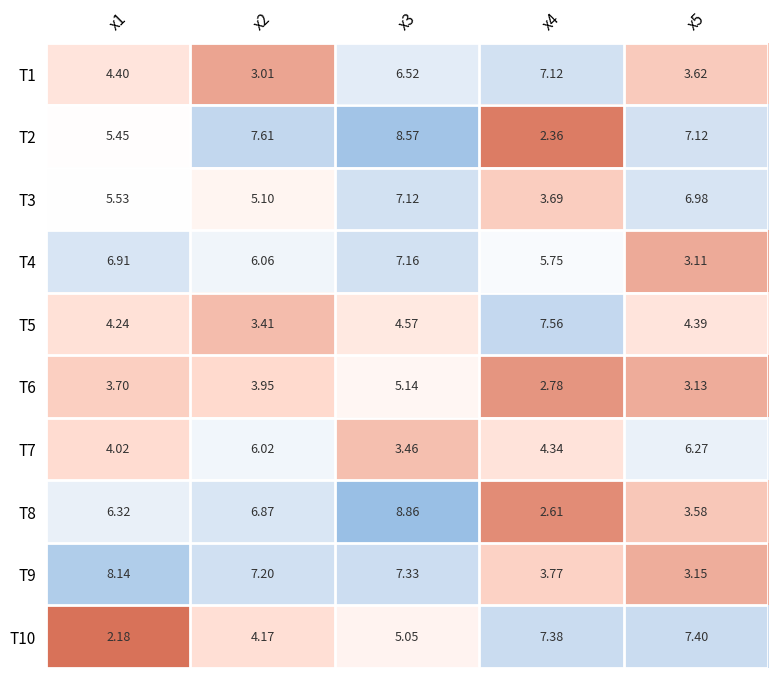

Is the value of T5 at x1 greater than the value of T3 at x1?

No